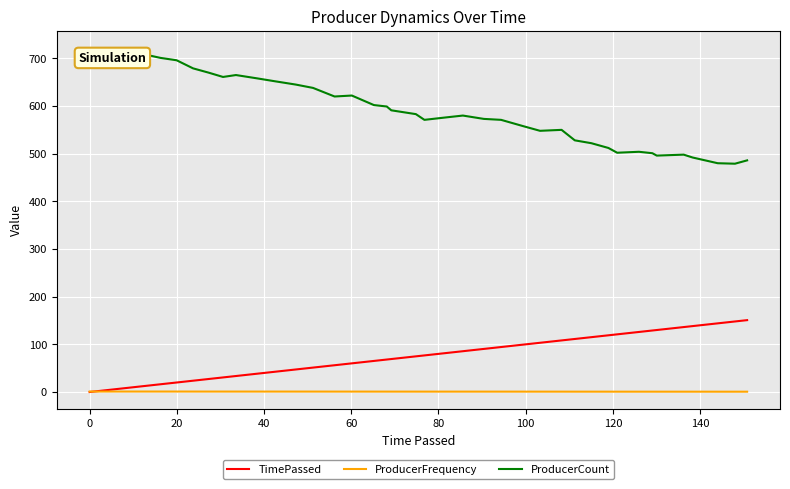

What is the minimum value for ProducerCount?

479.0